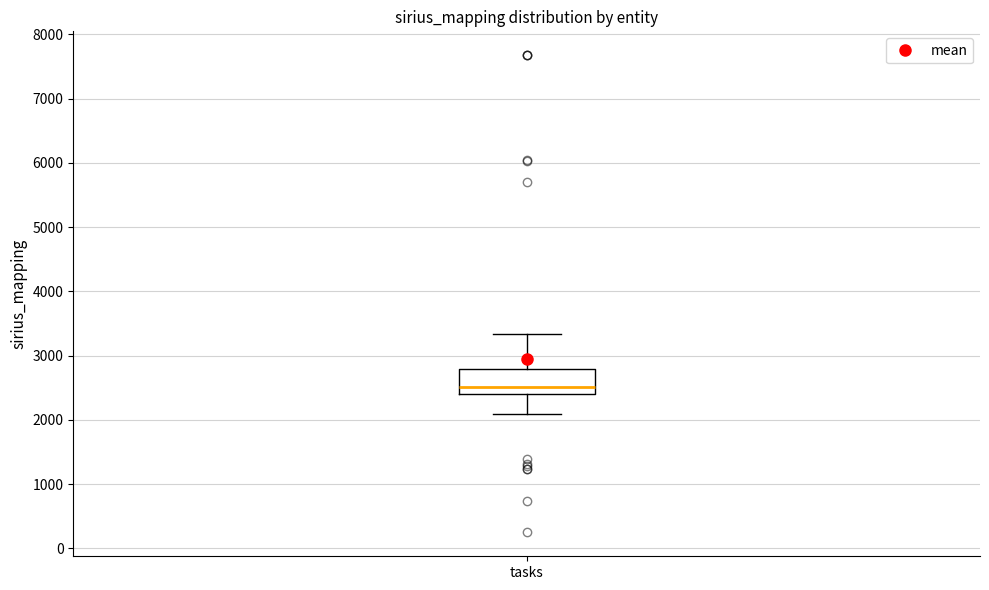

Where is the upper edge of the box for tasks on the y-axis? The values are not printed on the chart, so give them approximately, as read against the axis.

2800